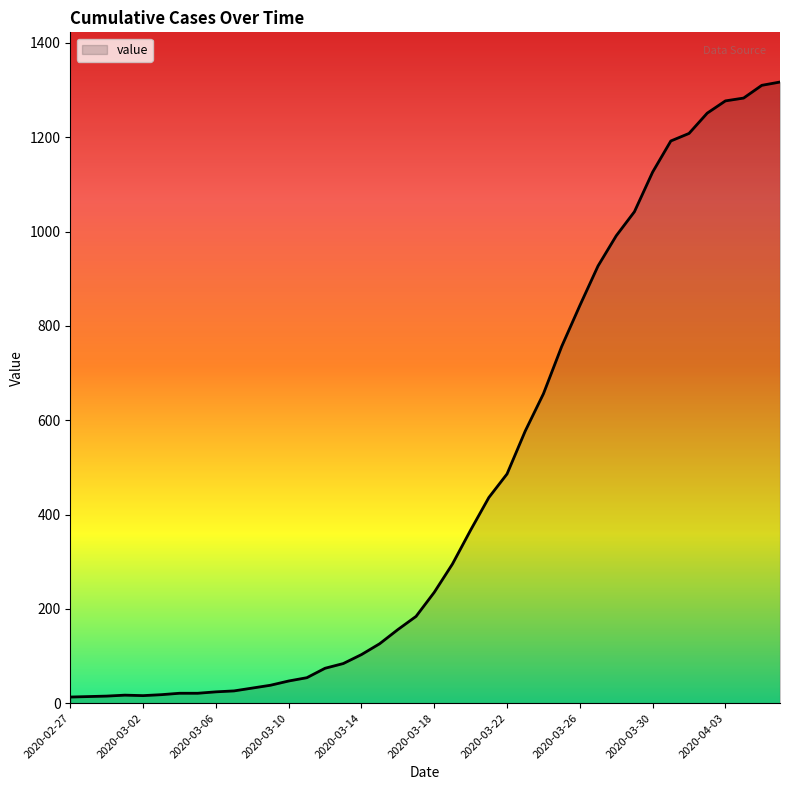

What is the difference between the maximum and minimum values?

1304